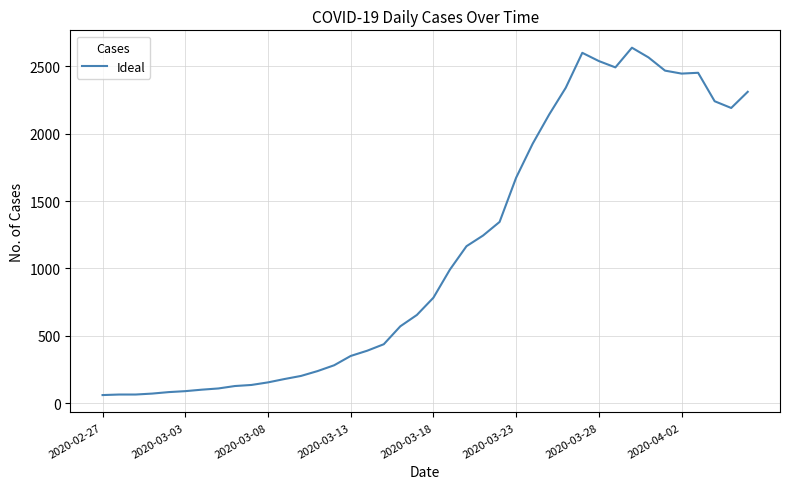

What is the greatest value displayed?

2637